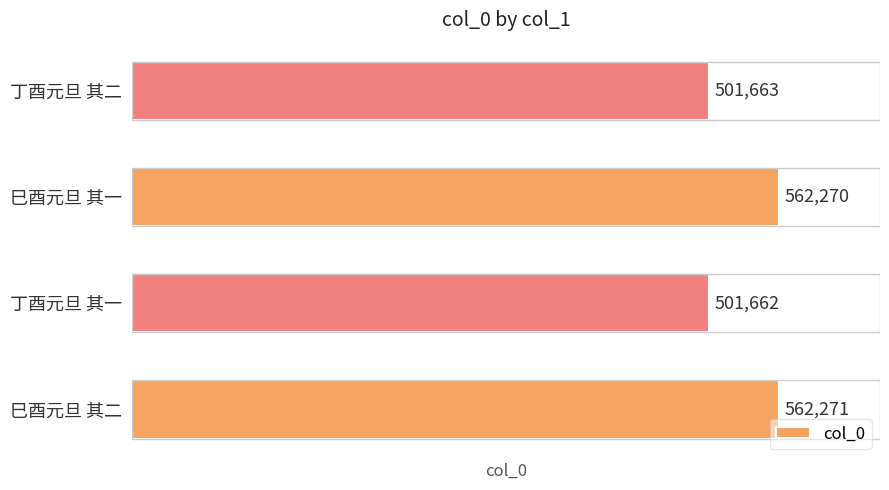

Is it true that the value at 丁酉元旦 其二 is 811382?

False